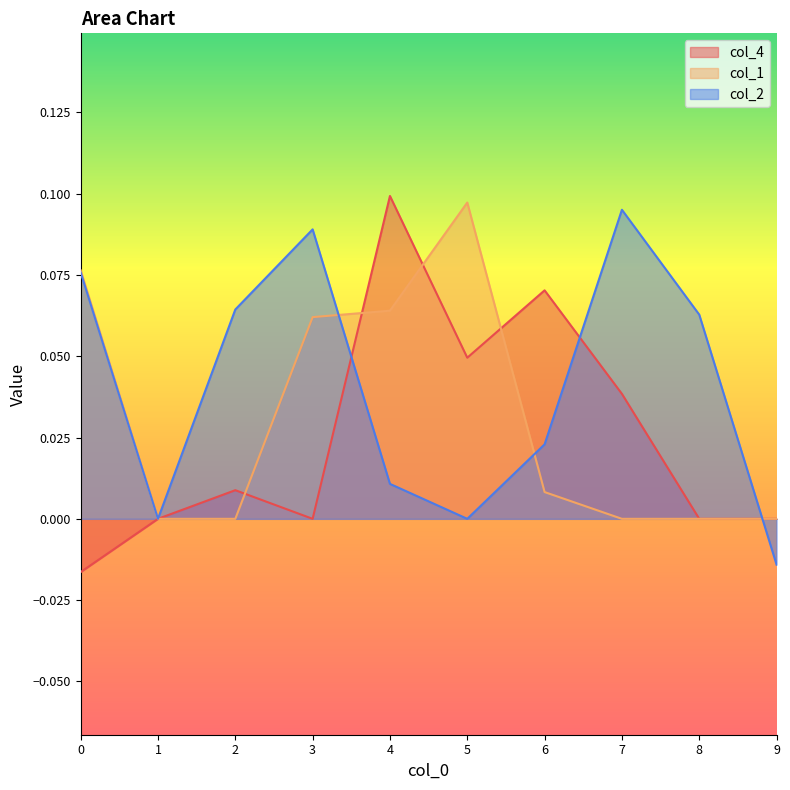

The value of col_1 at 2 is 0.1. True or false?

False